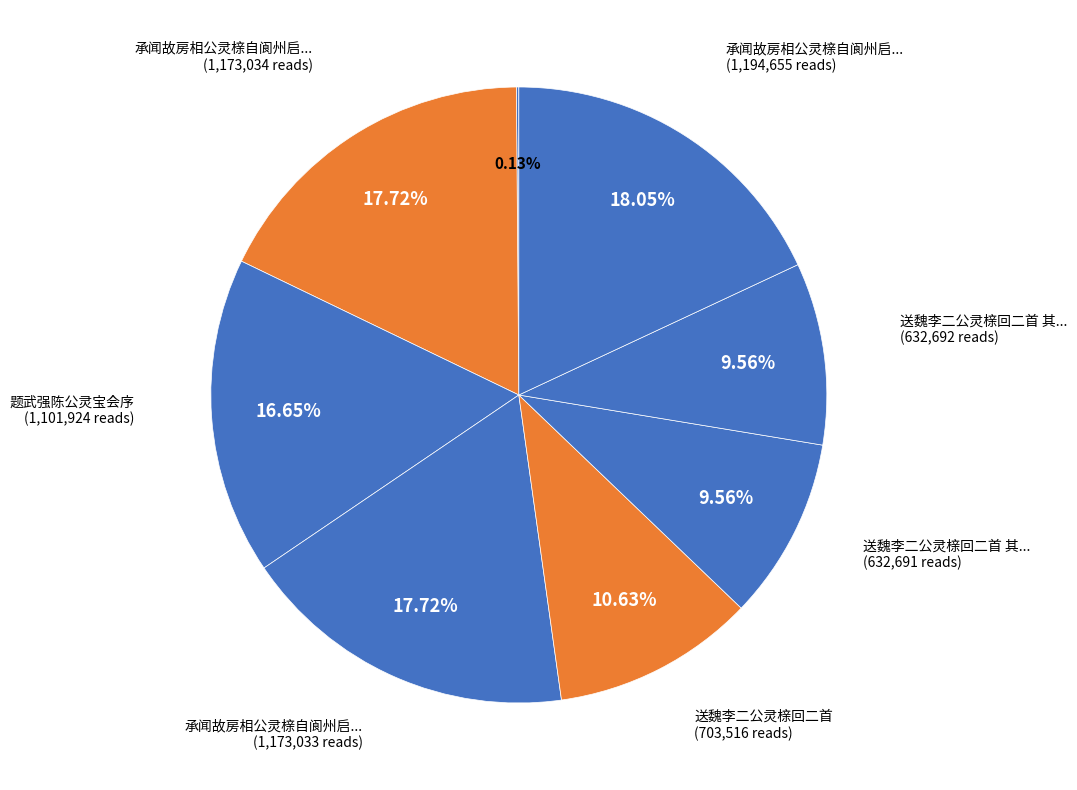

Rank the categories by value from lowest to highest.

承闻故房相公灵榇自阆州启殡归葬东都有作二首, 送魏李二公灵榇回二首 其一, 送魏李二公灵榇回二首 其二, 送魏李二公灵榇回二首, 题武强陈公灵宝会序, 承闻故房相公灵榇自阆州启殡归葬东都有作二首 其一, 承闻故房相公灵榇自阆州启殡归葬东都有作二首 其二, 承闻故房相公灵榇自阆州启殡归葬东都有作二首